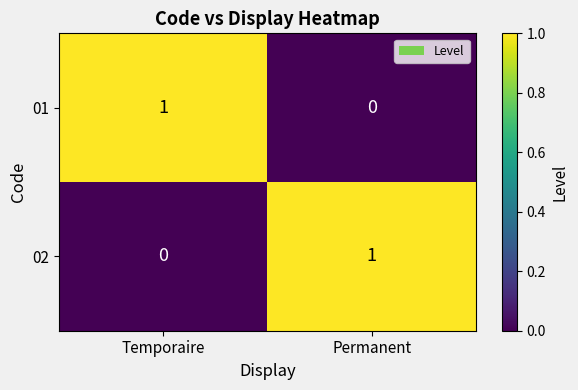

What is the total value across all series at Temporaire?

1